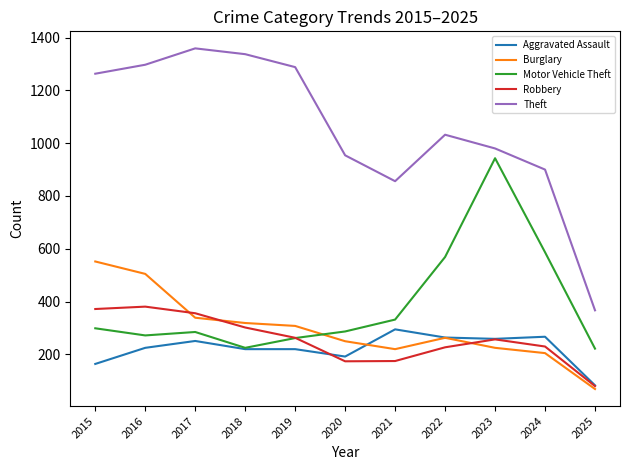

Which series has the largest total across all categories?

Theft